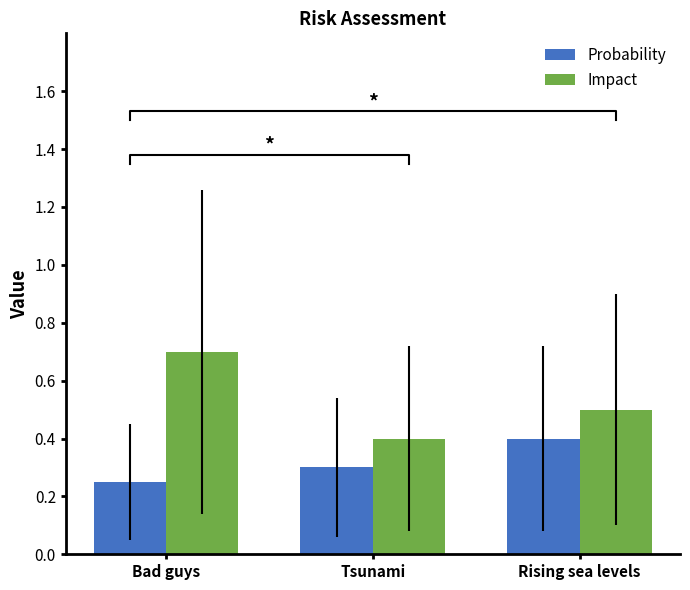

Where is Impact nearest to the value 0?

Tsunami